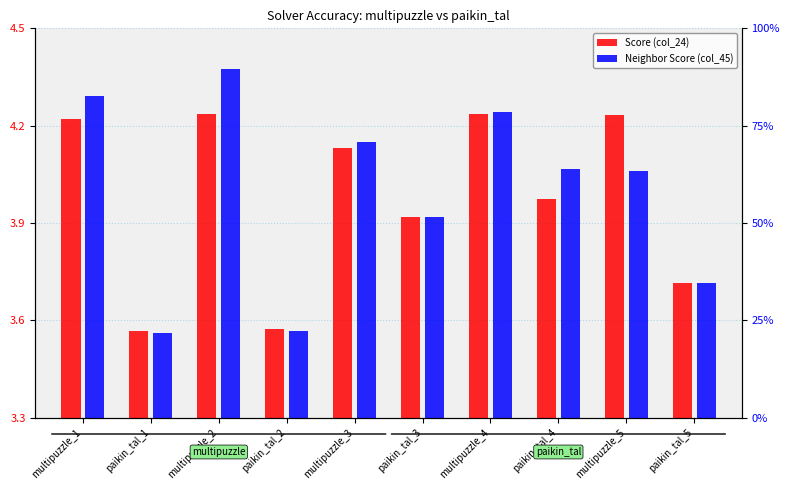

Which series has the widest spread of values?

Neighbor Score (col_45)